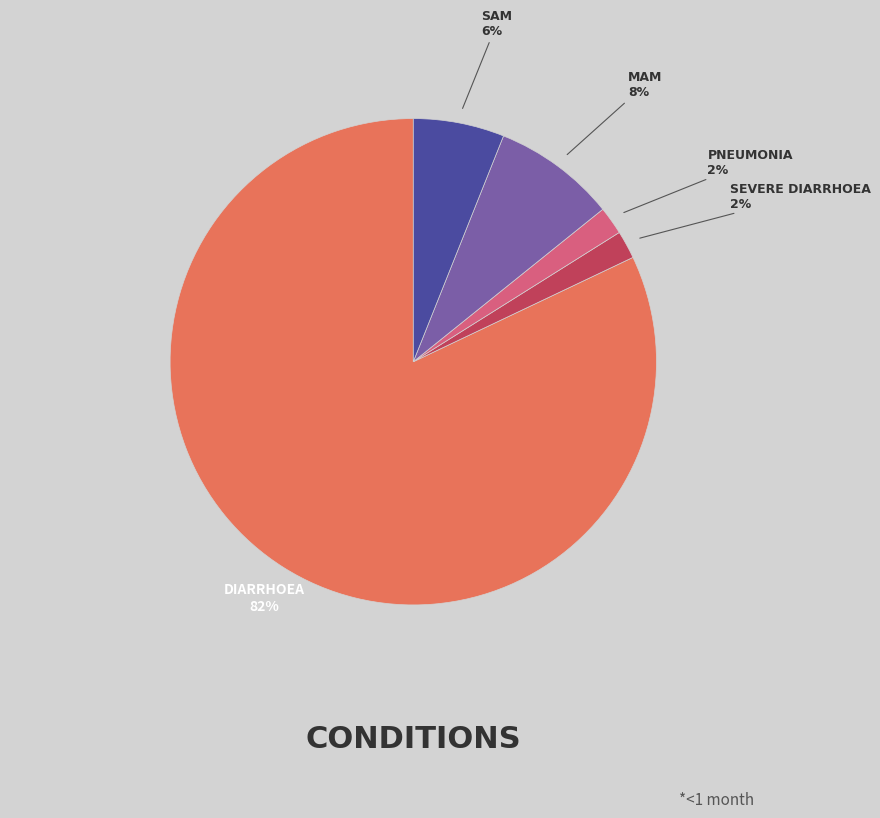

To the nearest percent, what is the average slice percentage?

20%